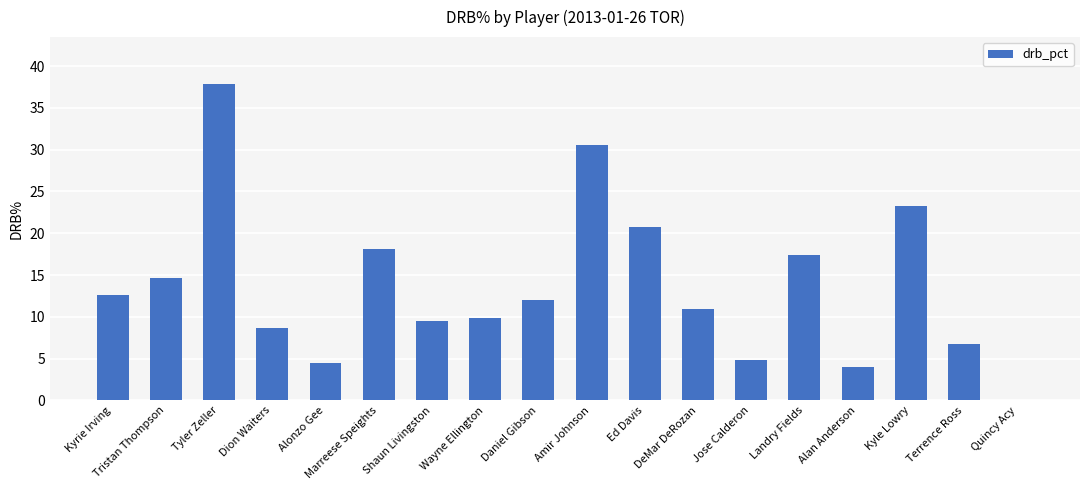

True or false: the data shows 12.0 at Daniel Gibson.

True